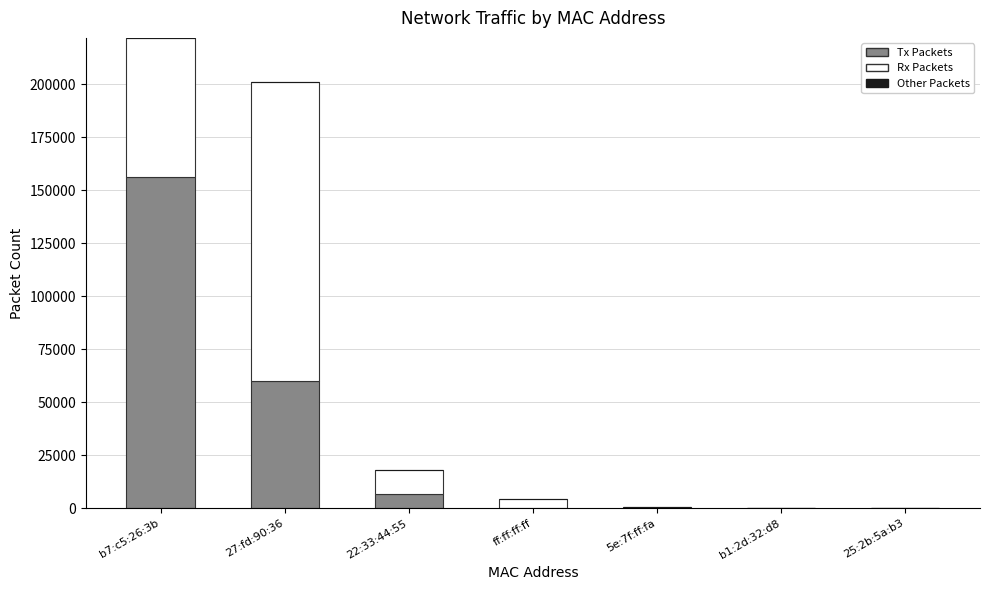

Which category has the highest value in the Tx Packets series?

b7:c5:26:3b